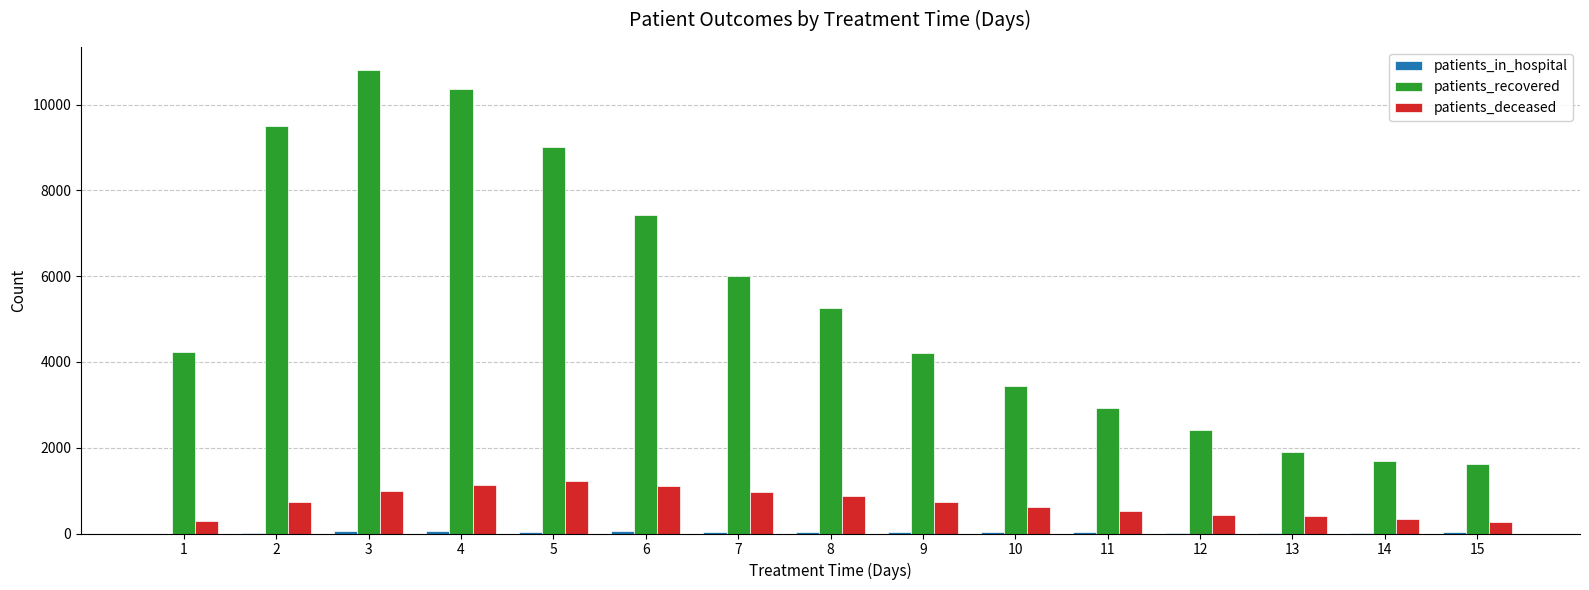

What is the maximum value shown in the chart?

10806